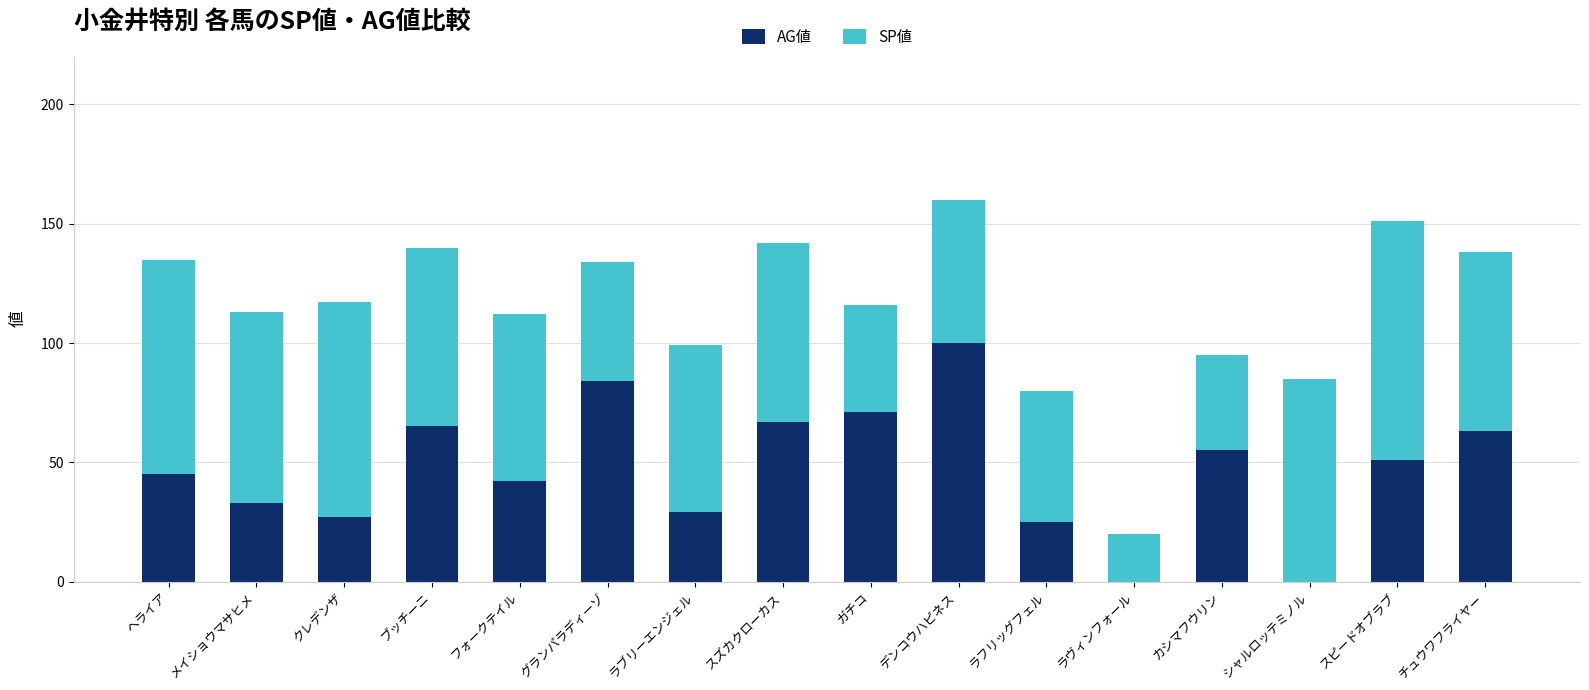

What is the sum of the AG値 values at スズカクローカス and チュウワフライヤー?

130